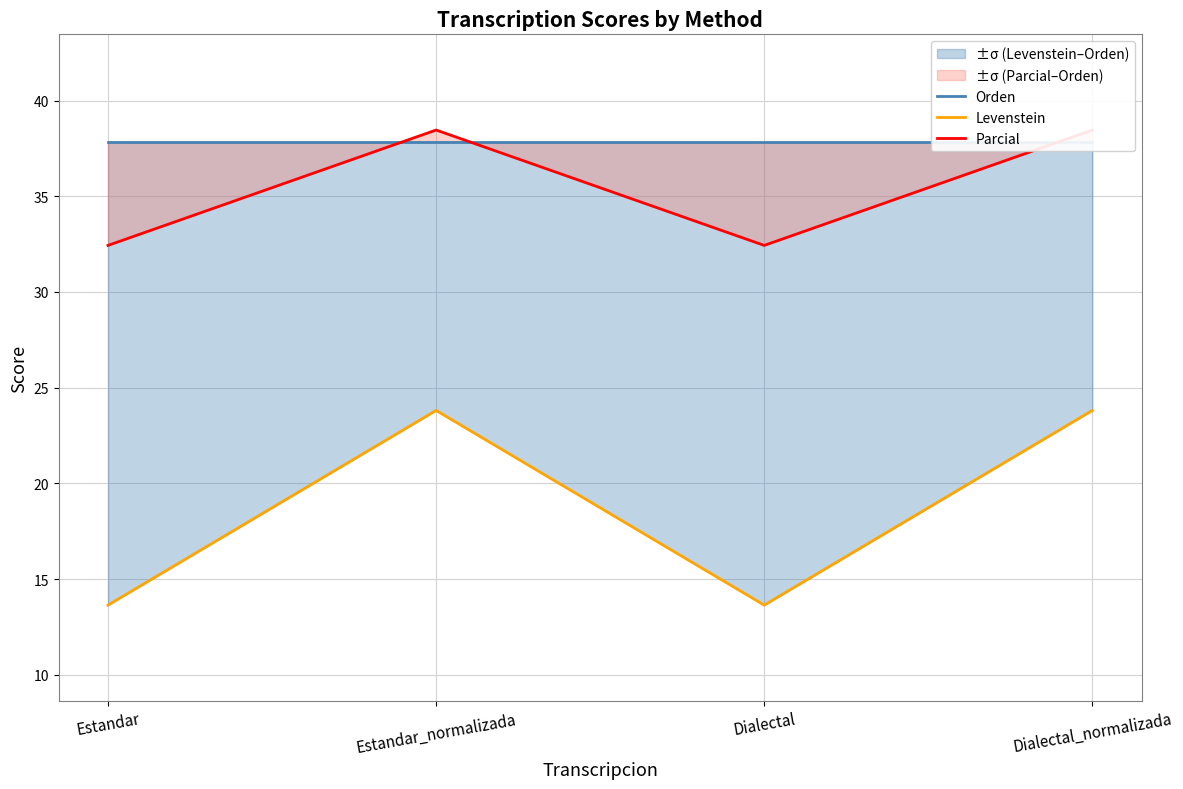

True or false: Parcial and Levenstein intersect in this chart.

False